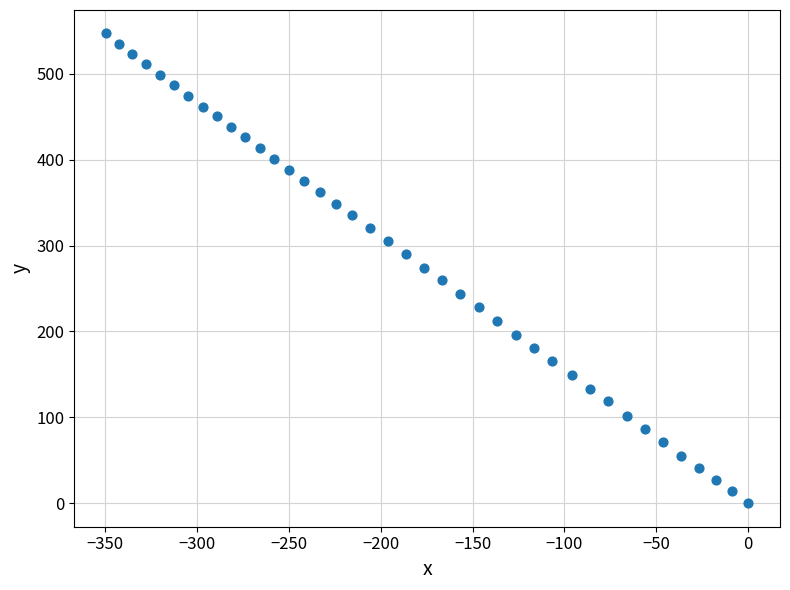

What is the range of Y values (max minus min)?

547.0